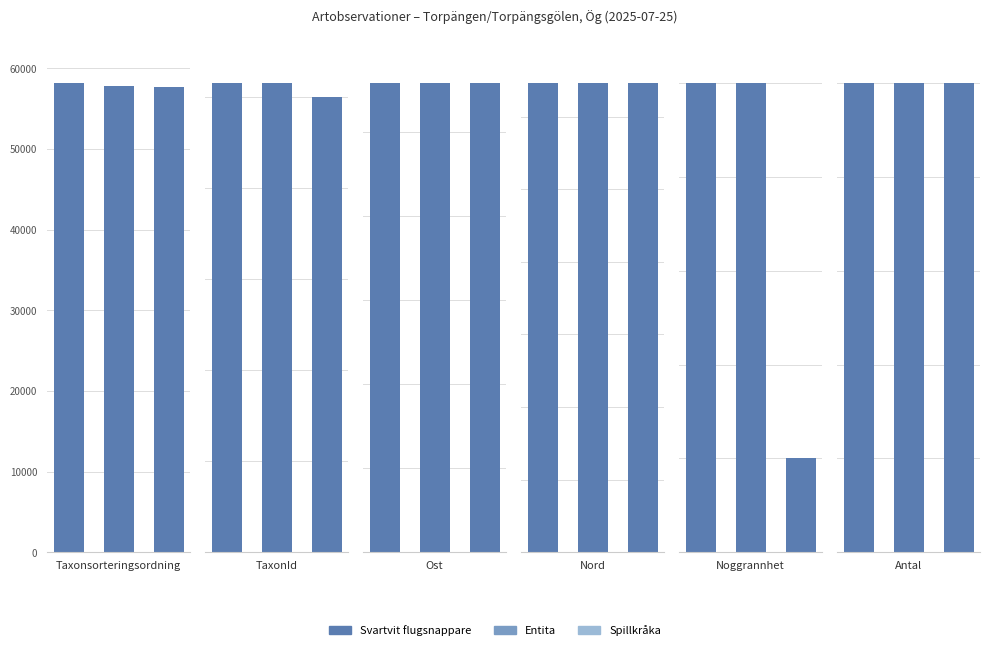

What is the difference between the Svartvit flugsnappare values at Antal and Ost?

558572